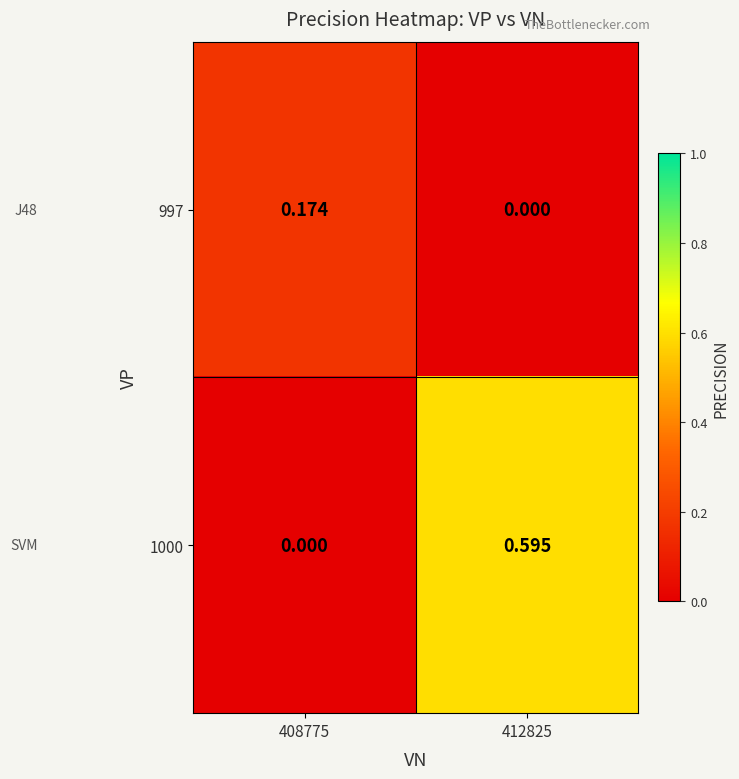

Which series has the largest total across all categories?

1000